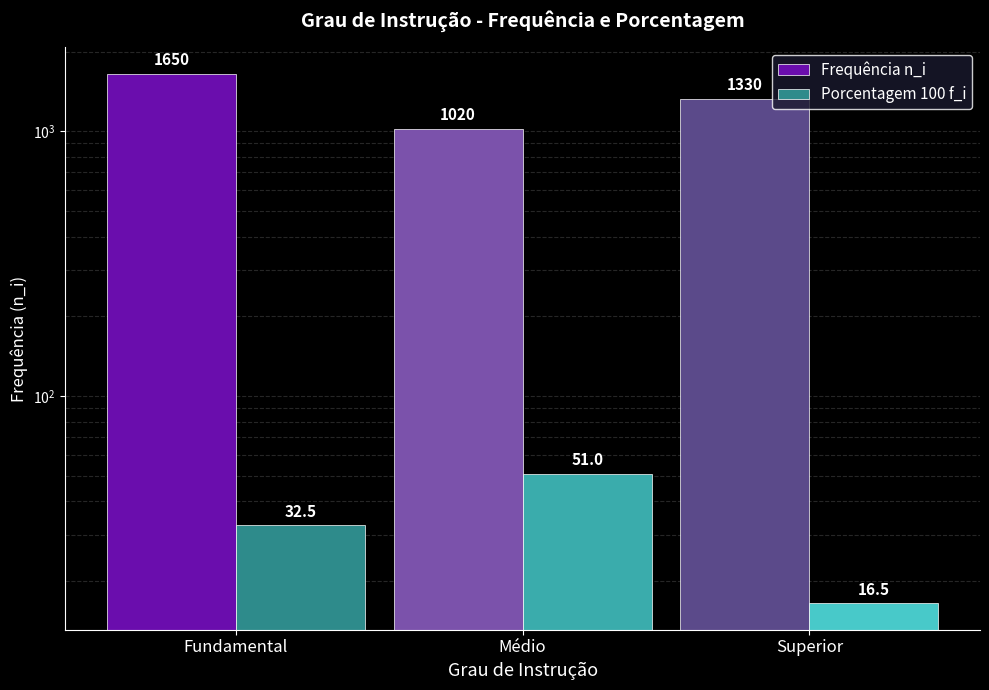

What is the label of the 2nd bar from the left?

Médio